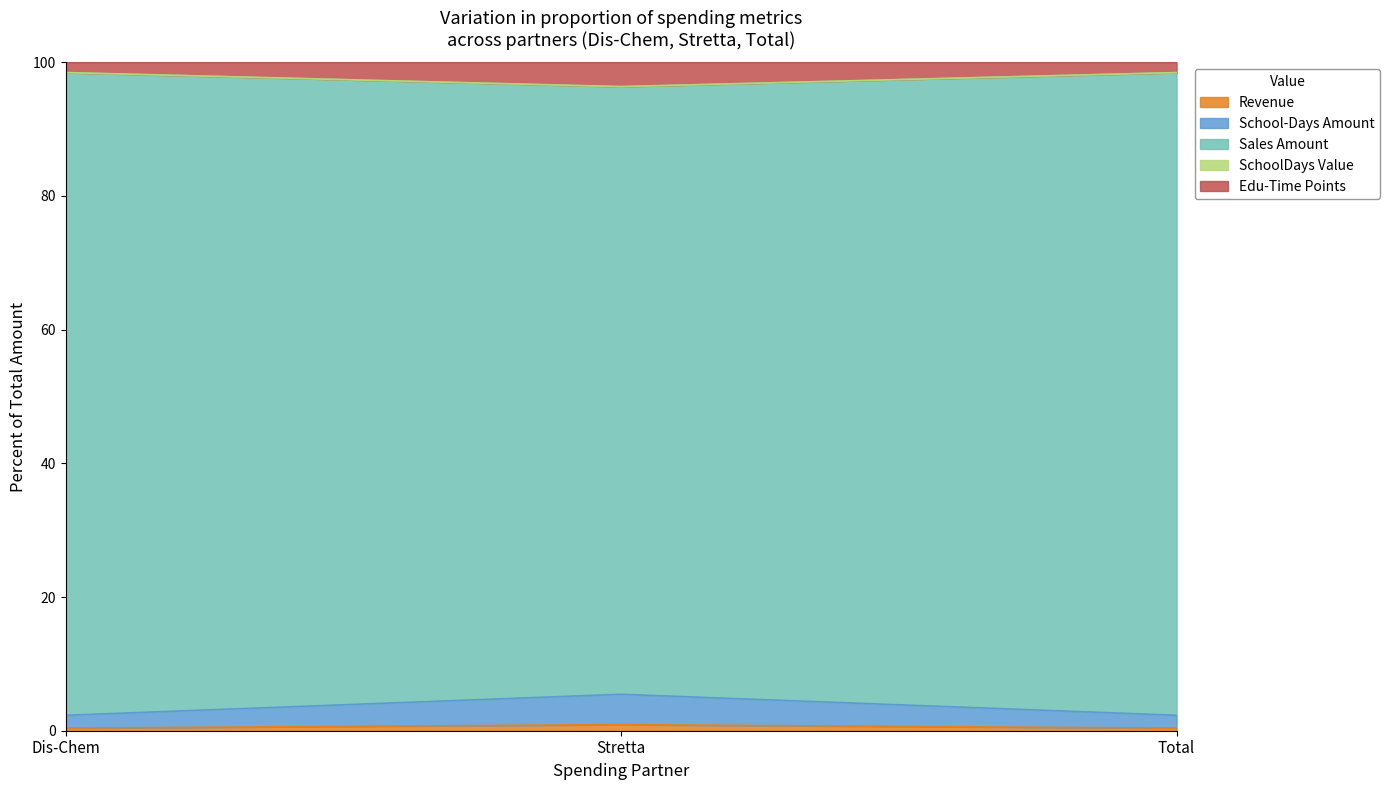

Read the SchoolDays Value value at Total.

98.5